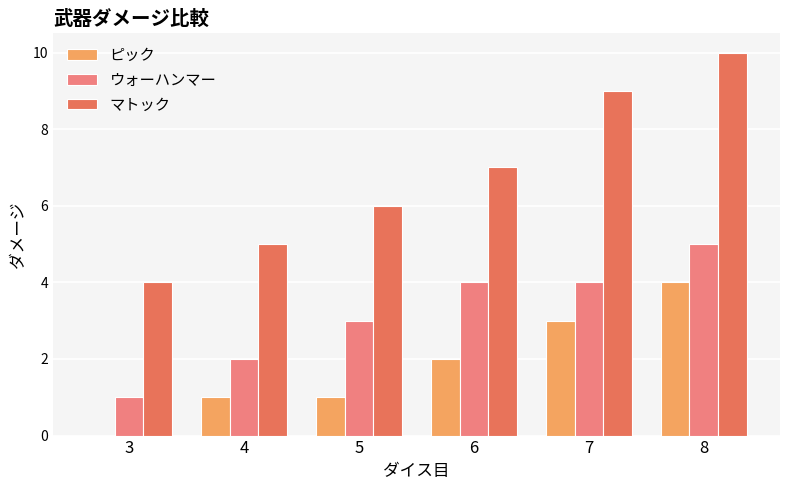

Reading left to right, what are all the values shown in this chart?

ピック: 0	1	1	2	3	4
ウォーハンマー: 1	2	3	4	4	5
マトック: 4	5	6	7	9	10